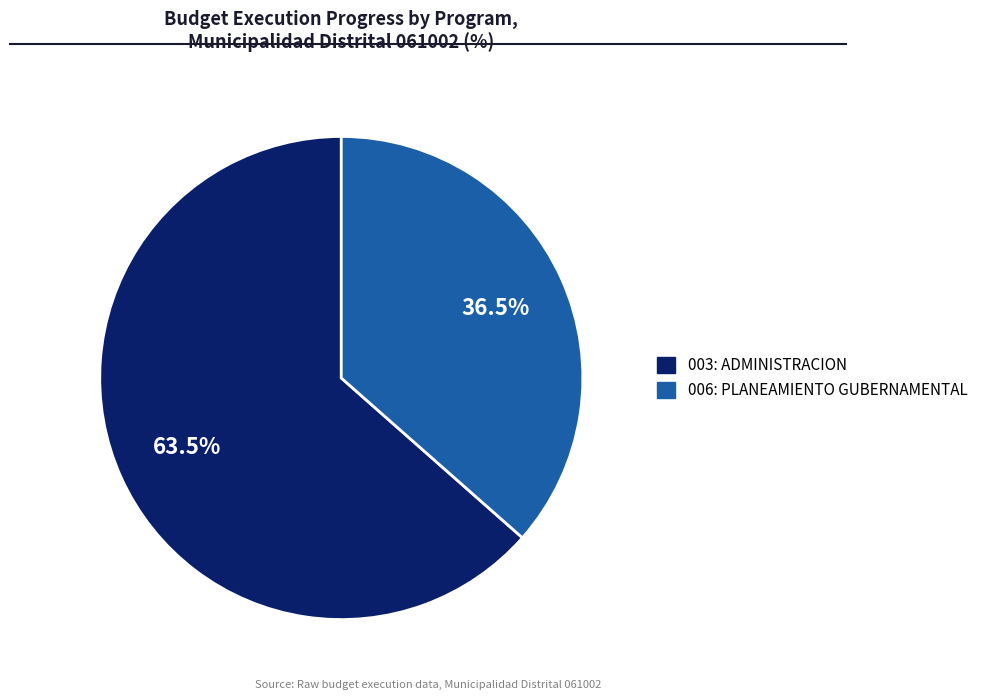

To the nearest percent, what is the average slice percentage?

50%